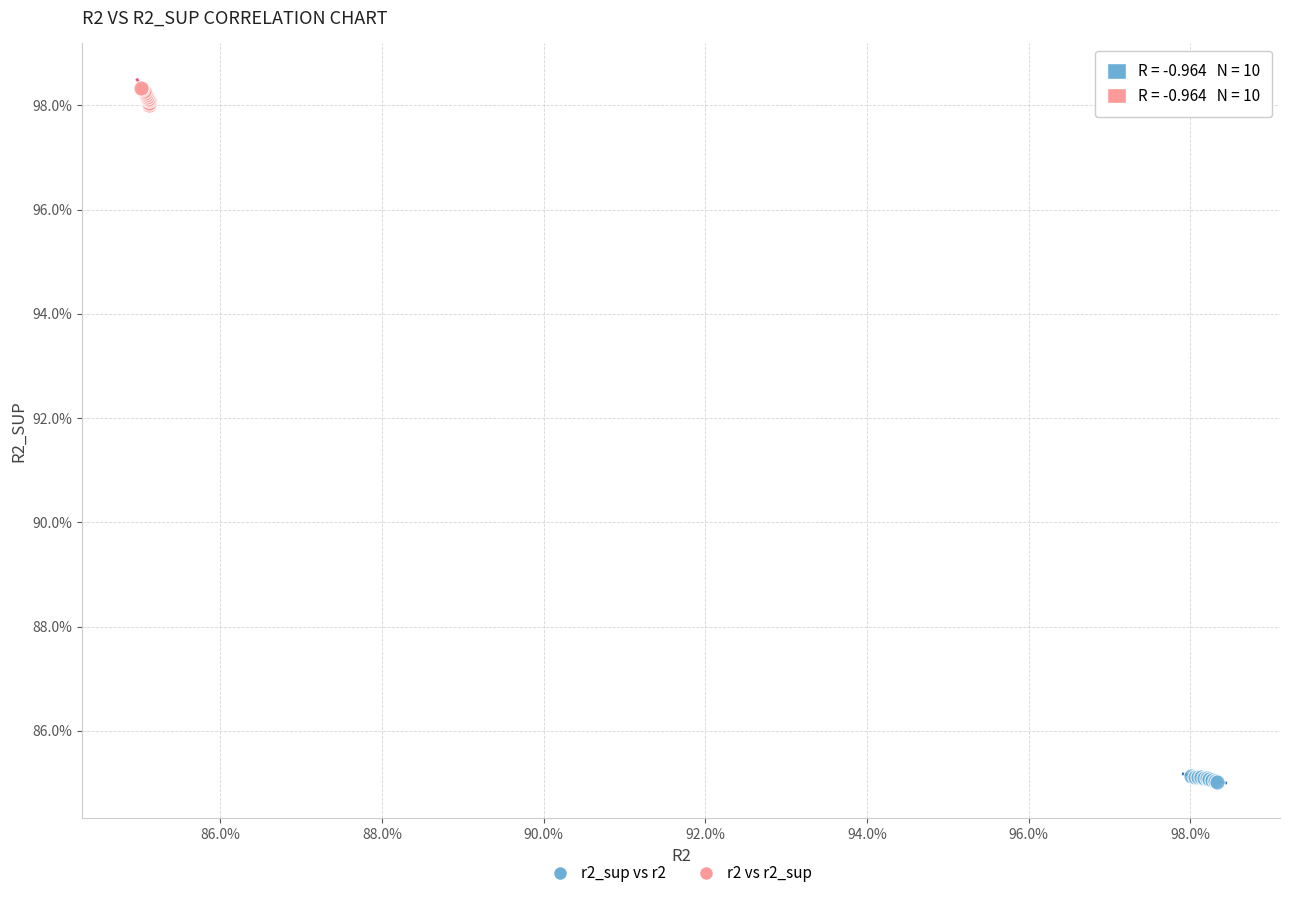

What are all the series names shown in the legend?

r2_sup vs r2, r2 vs r2_sup